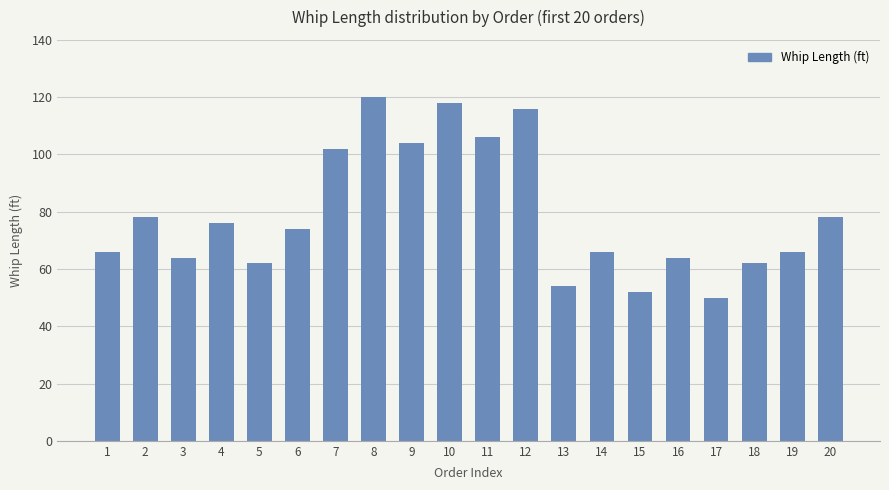

What is the difference between the maximum and minimum values?

70